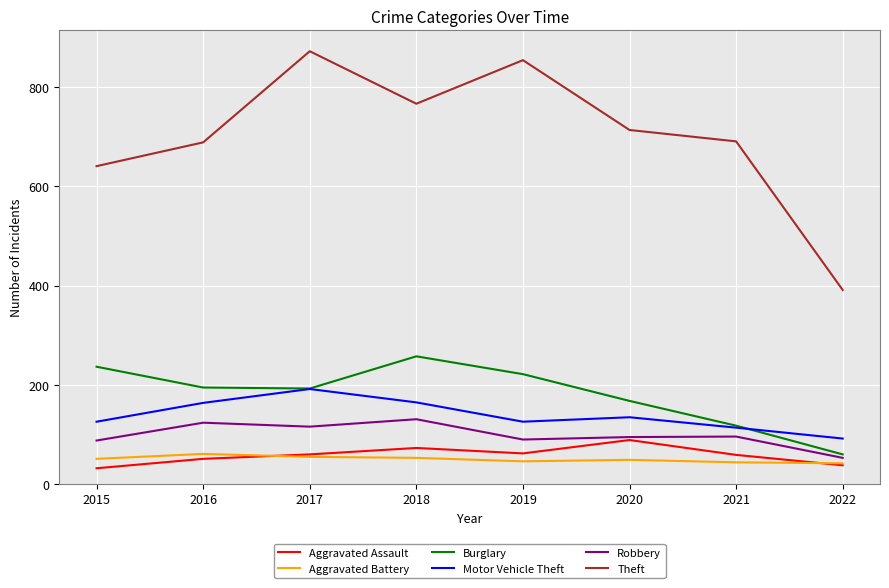

What is the sum of all Robbery values?

785